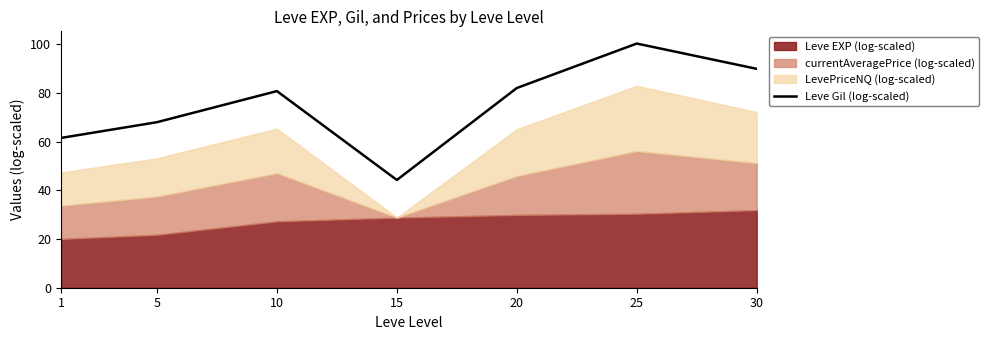

Reading left to right, transcribe all the data shown in this chart.

61.6	68.0	80.8	44.3	82.1	100.4	90.0